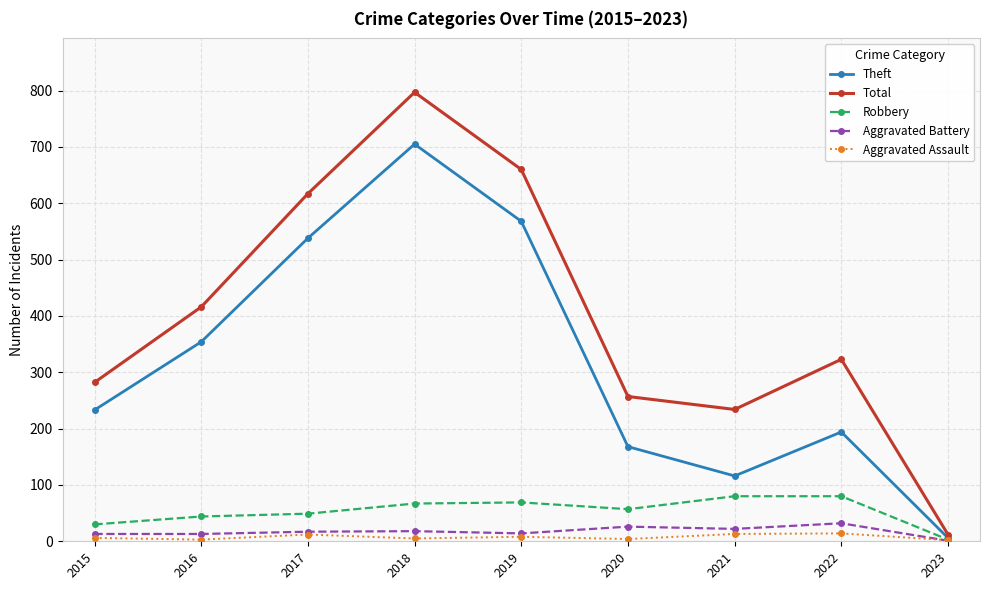

Which series has the largest total across all categories?

Total